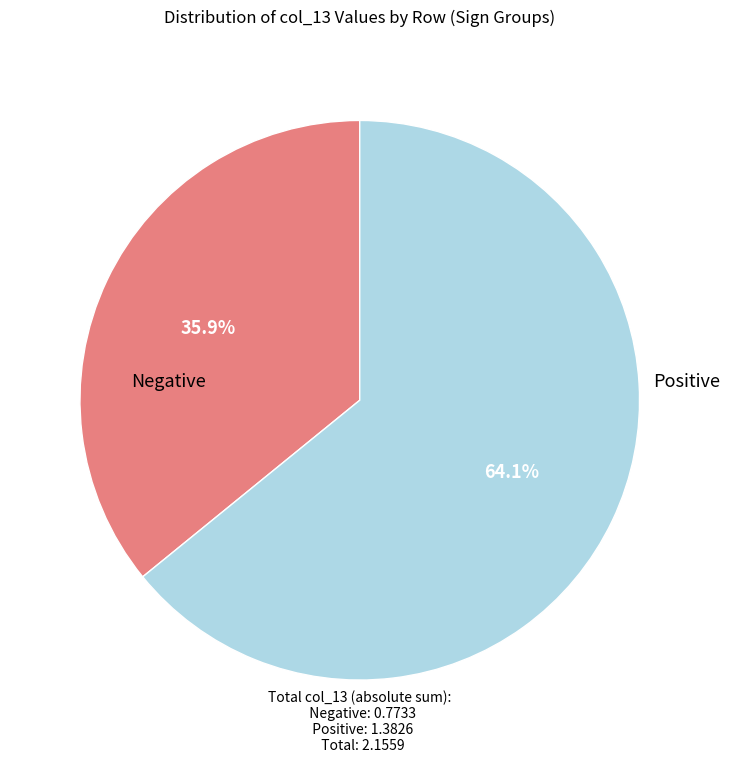

Count the number of slices in the pie.

2